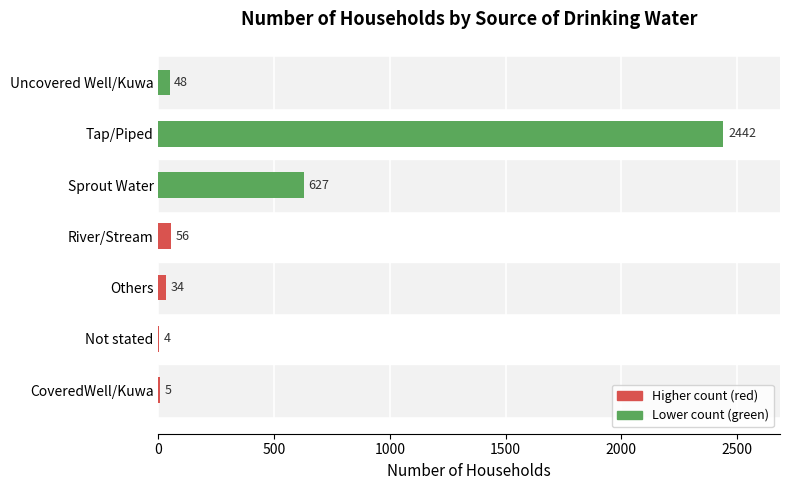

What is the maximum value shown in the chart?

2442